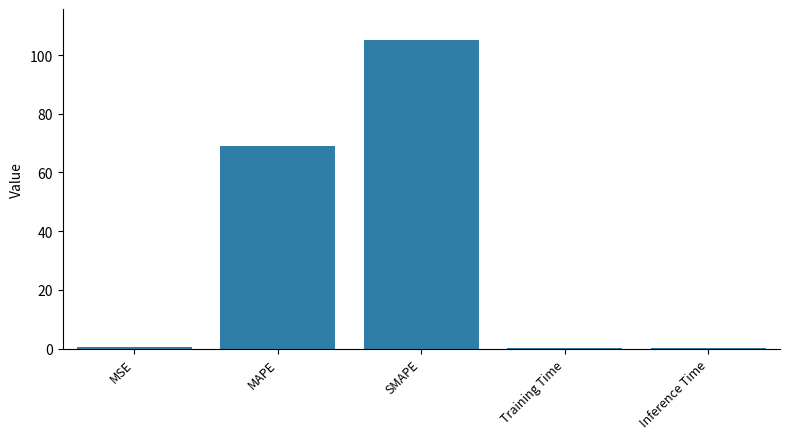

The value at MAPE is 68.9. True or false?

True